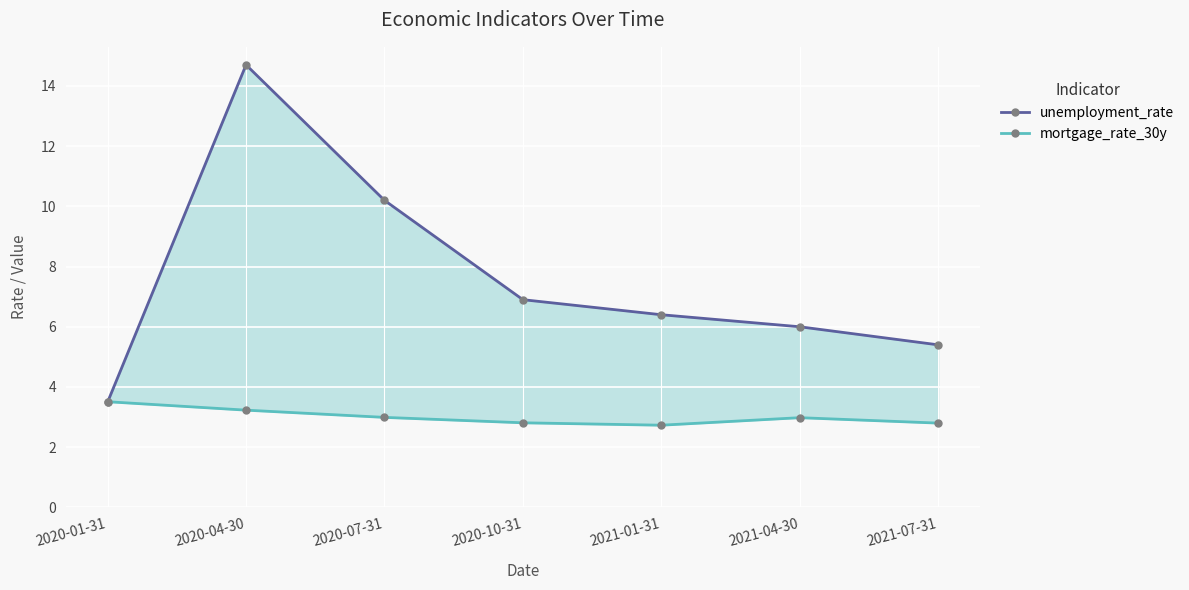

True or false: unemployment_rate has more than 1 points higher than both neighbors.

False